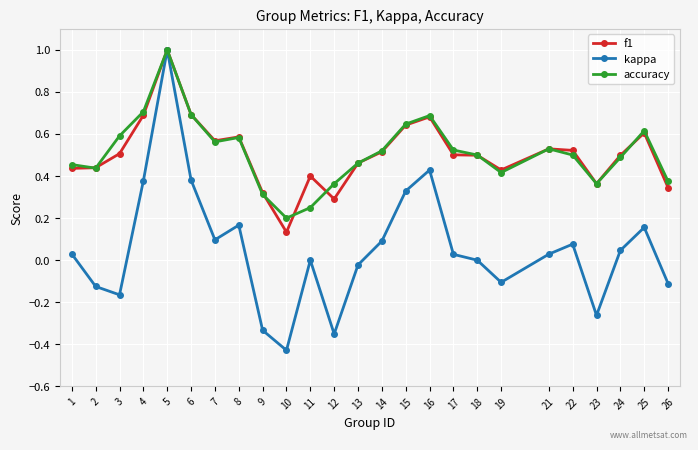

Which series has the widest spread of values?

kappa